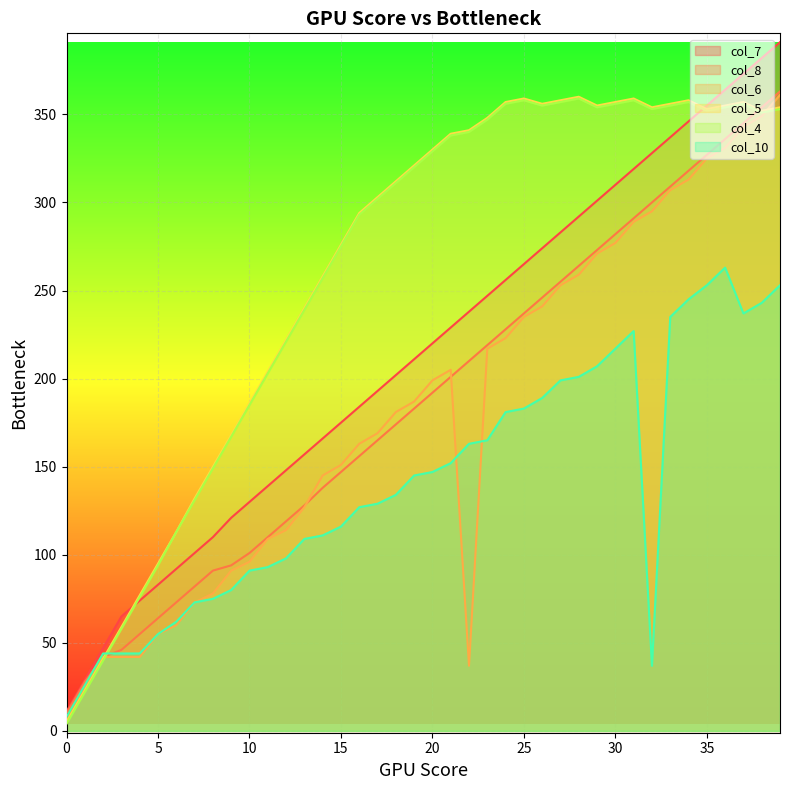

How many series are shown in this chart?

6